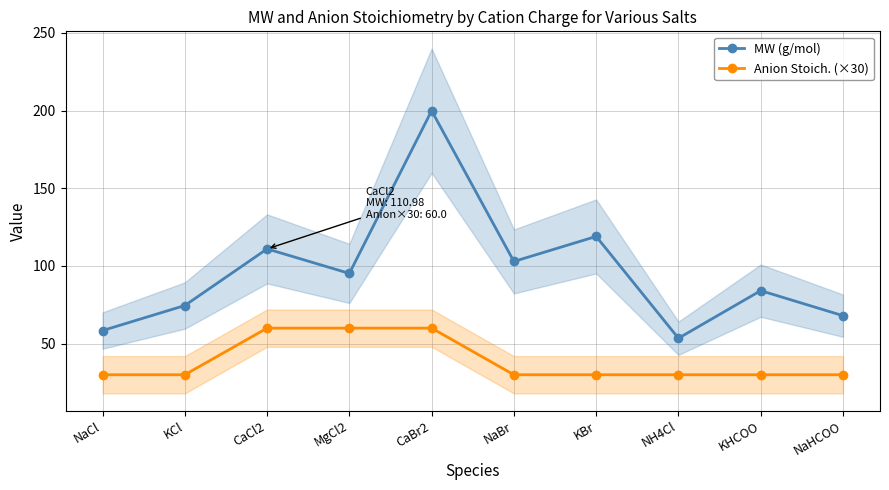

Between NH4Cl and NaBr, which is larger?

NaBr